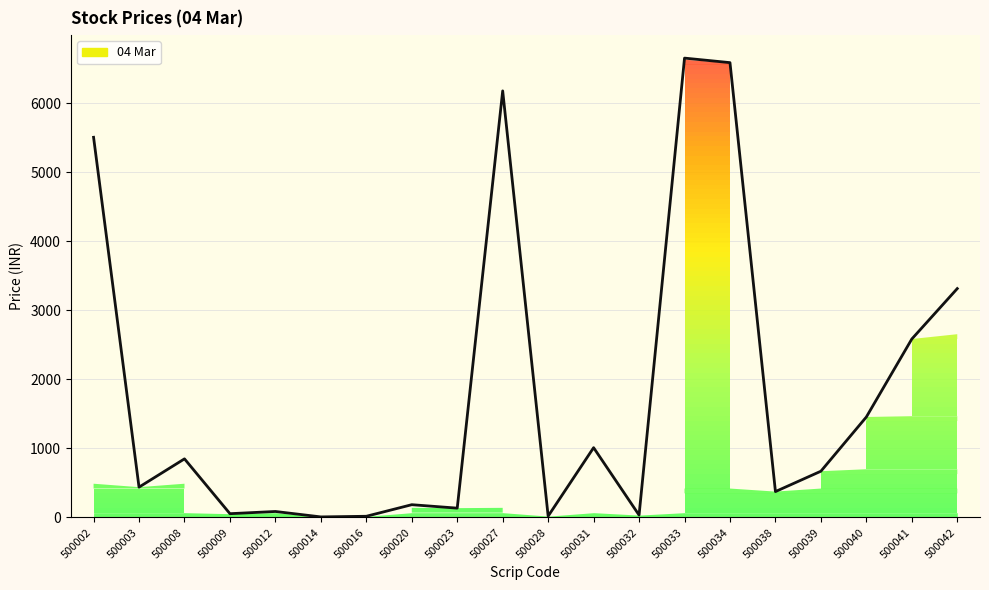

What is the change in value from 500009 to 500033?

+6596.9